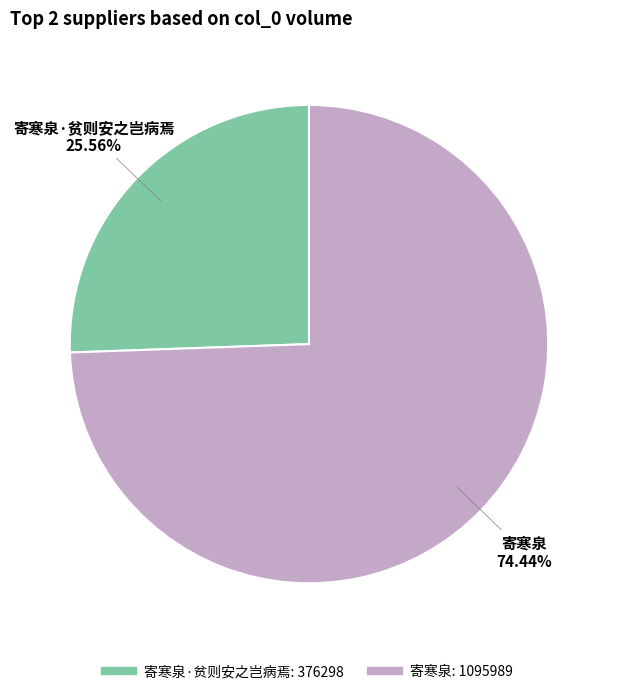

Does any single category account for the majority?

Yes